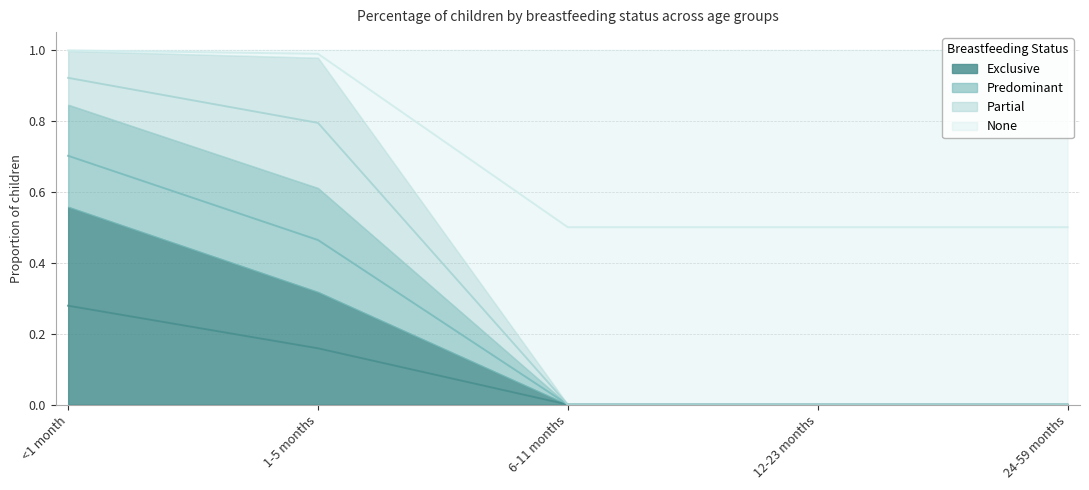

True or false: Exclusive has more than 0 interior local peaks.

False